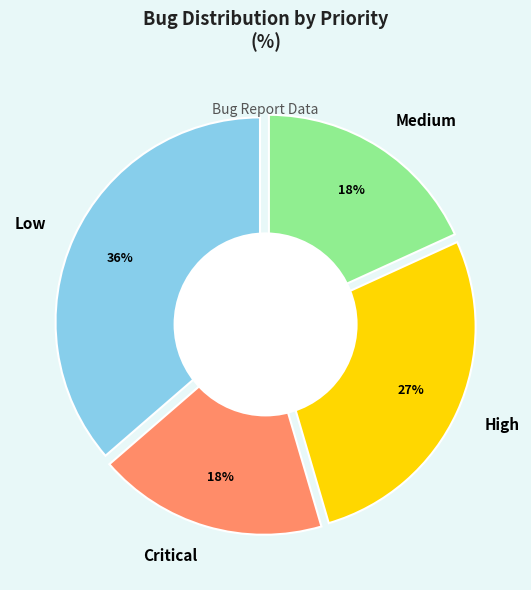

How much of the chart is everything except Critical?

81.8%